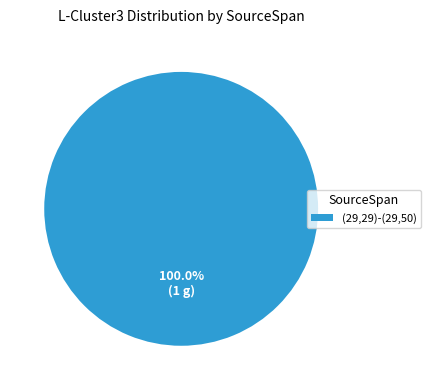

How many segments does this pie chart have?

1